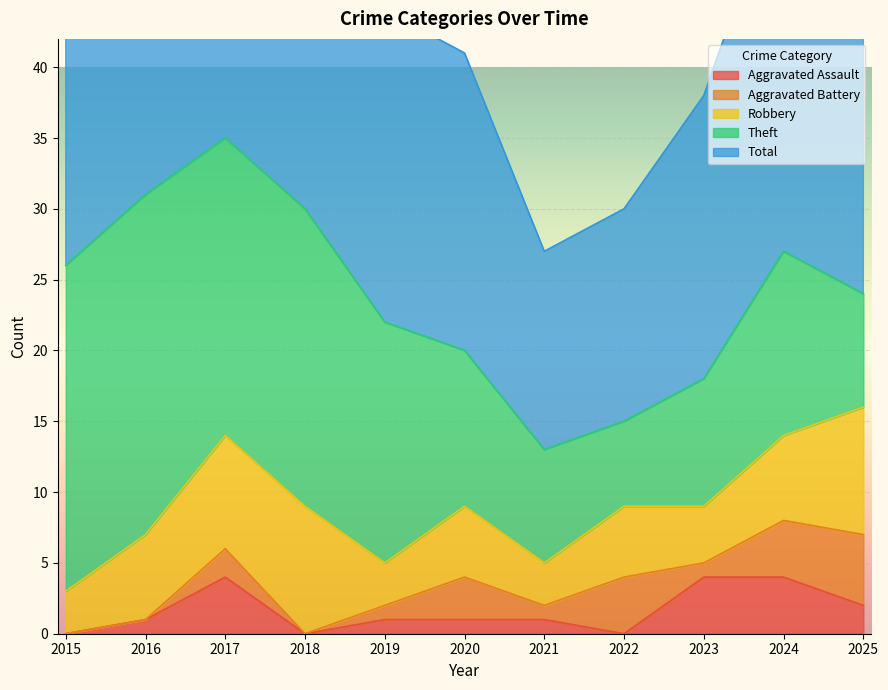

What is the total value across all series at 2015?

52